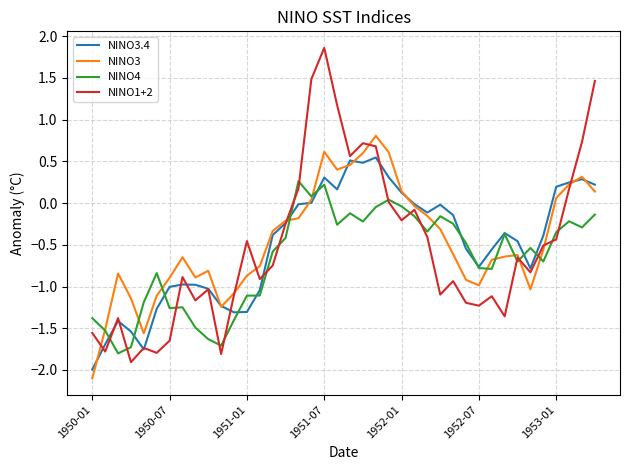

Does the chart display data point markers on the line(s)?

No